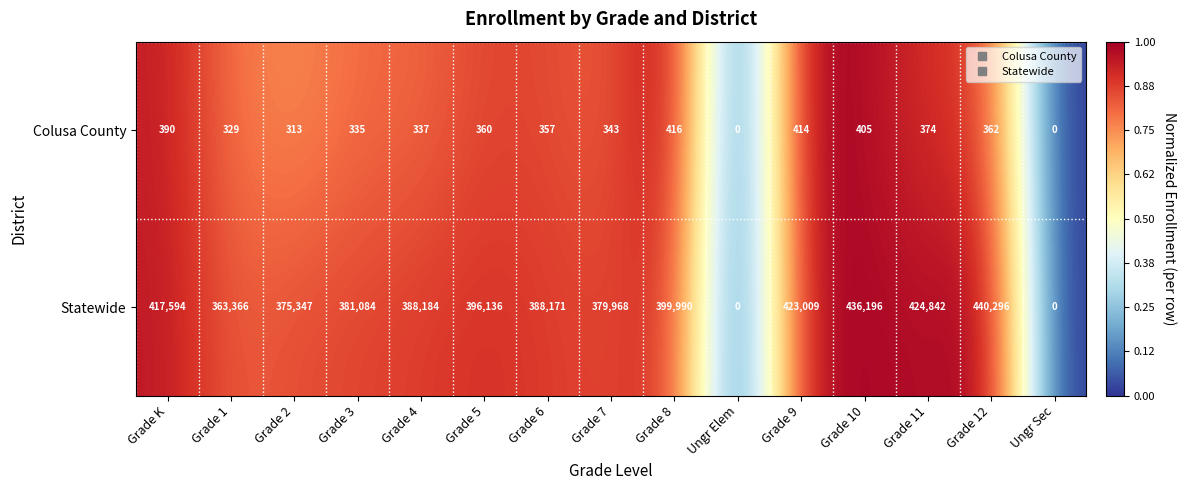

What is the sum of all Statewide values?

5214183